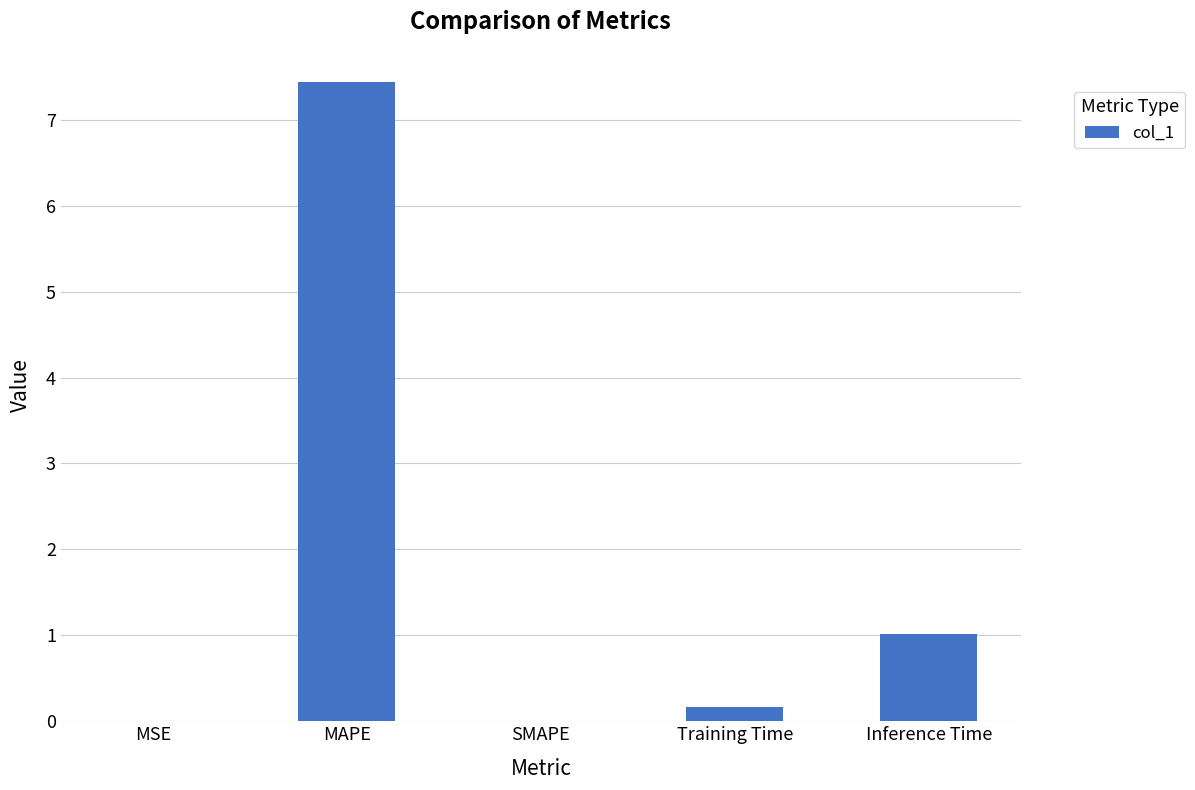

Read the value at Inference Time.

1.0